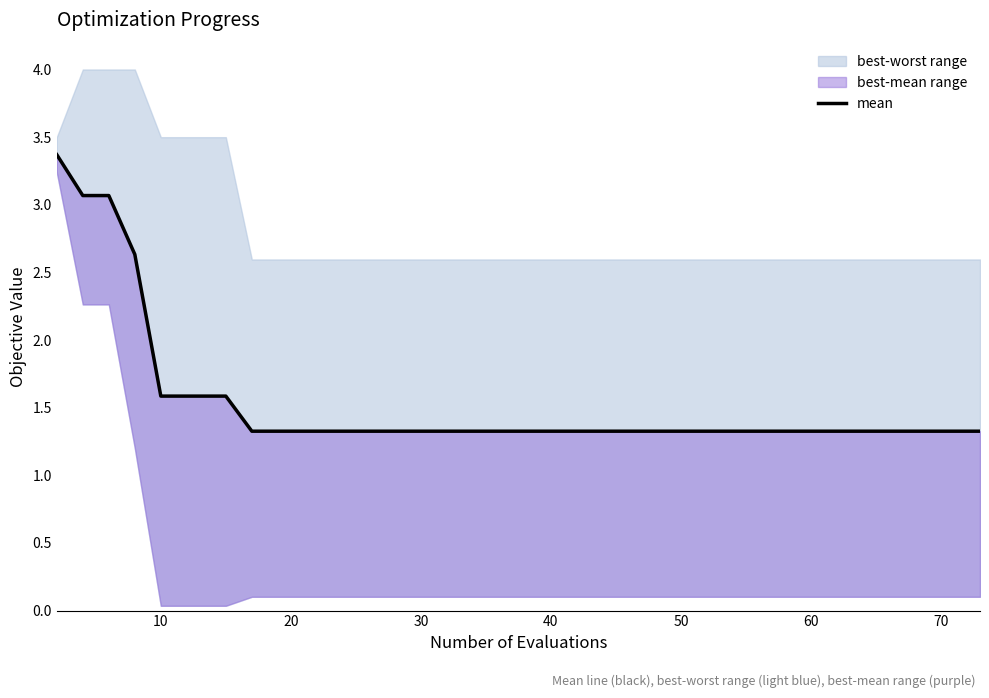

What is the minimum value shown in the chart?

1.3